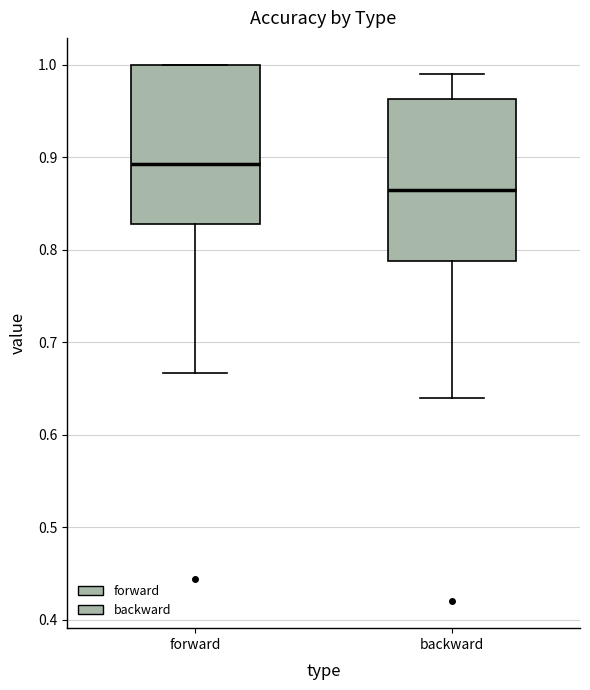

Reading left to right, read every box against the y-axis: the position of its median line, the range the box covers, and the ends of its whiskers. The values are not printed on the chart, so give them approximately, as read against the axis.

forward: median 0.89, box 0.83 to 1.00, whiskers 0.67 to 1.00
backward: median 0.87, box 0.79 to 0.96, whiskers 0.64 to 0.99